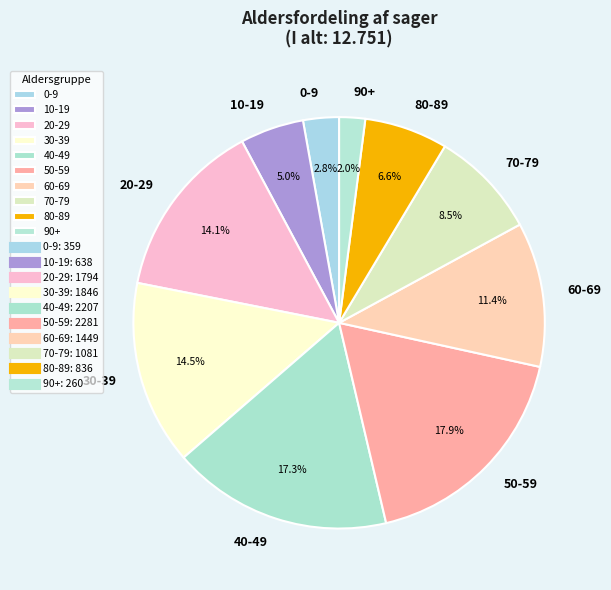

What is the largest slice in the pie chart?

50-59